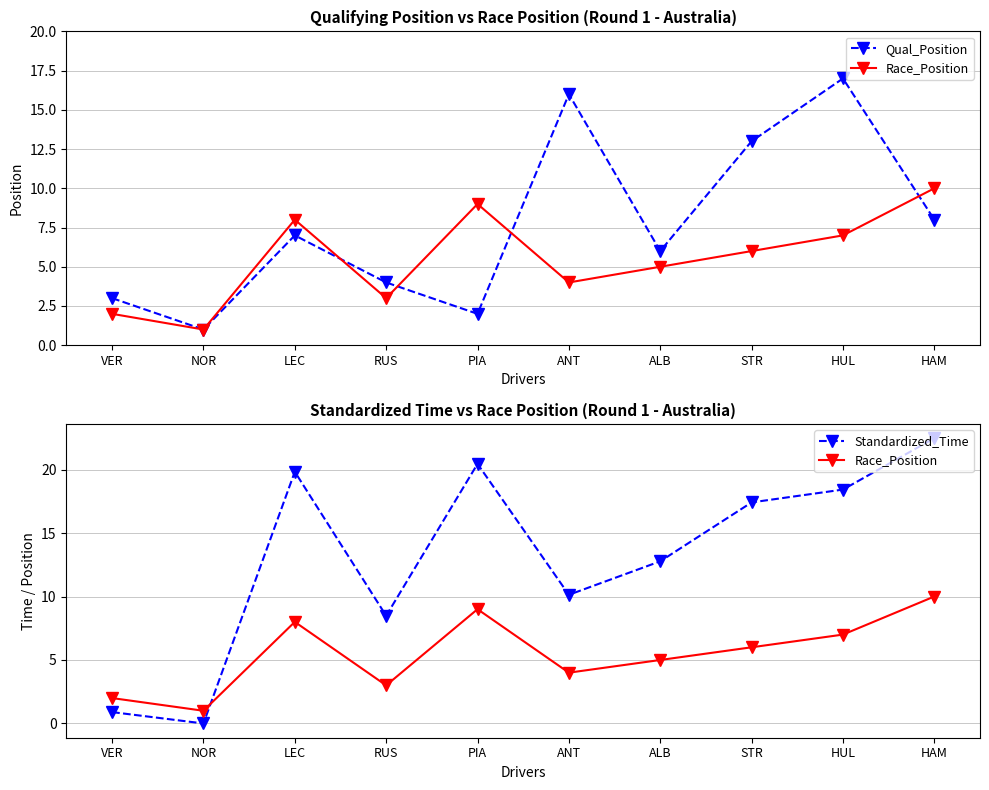

What are all the series names shown in the legend?

Qual_Position, Race_Position, Standardized_Time